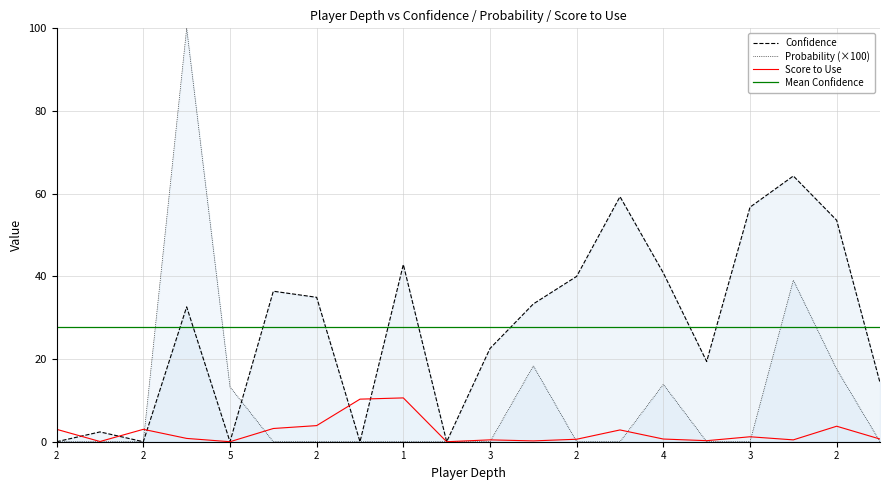

Between 2 and 10, which series saw the biggest shift?

Confidence